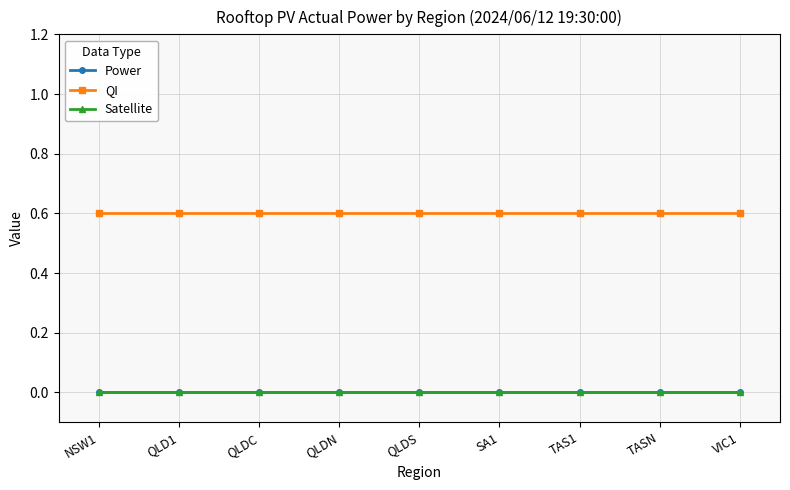

What is the value of the QI point at the 8th from the left?

0.6